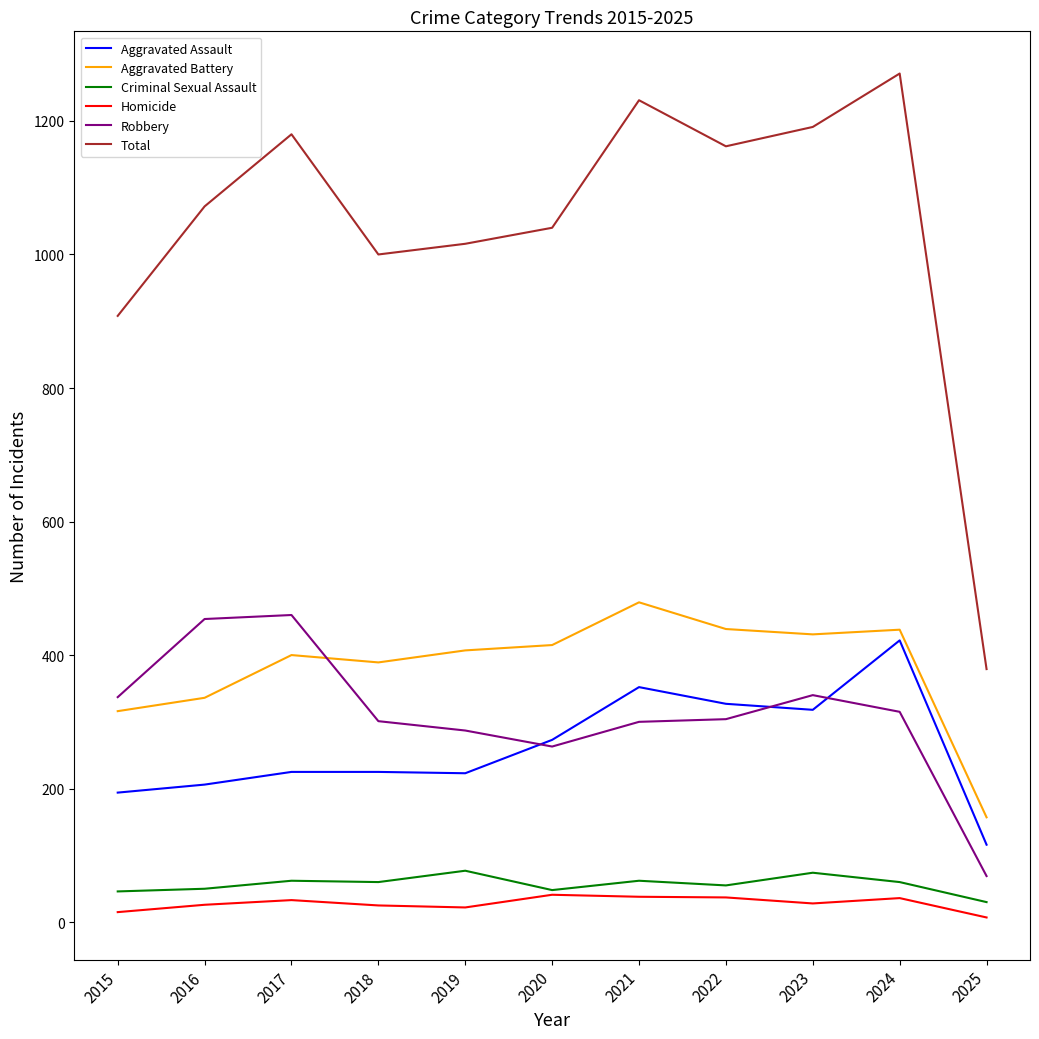

What is the highest value of the Robbery series?

460